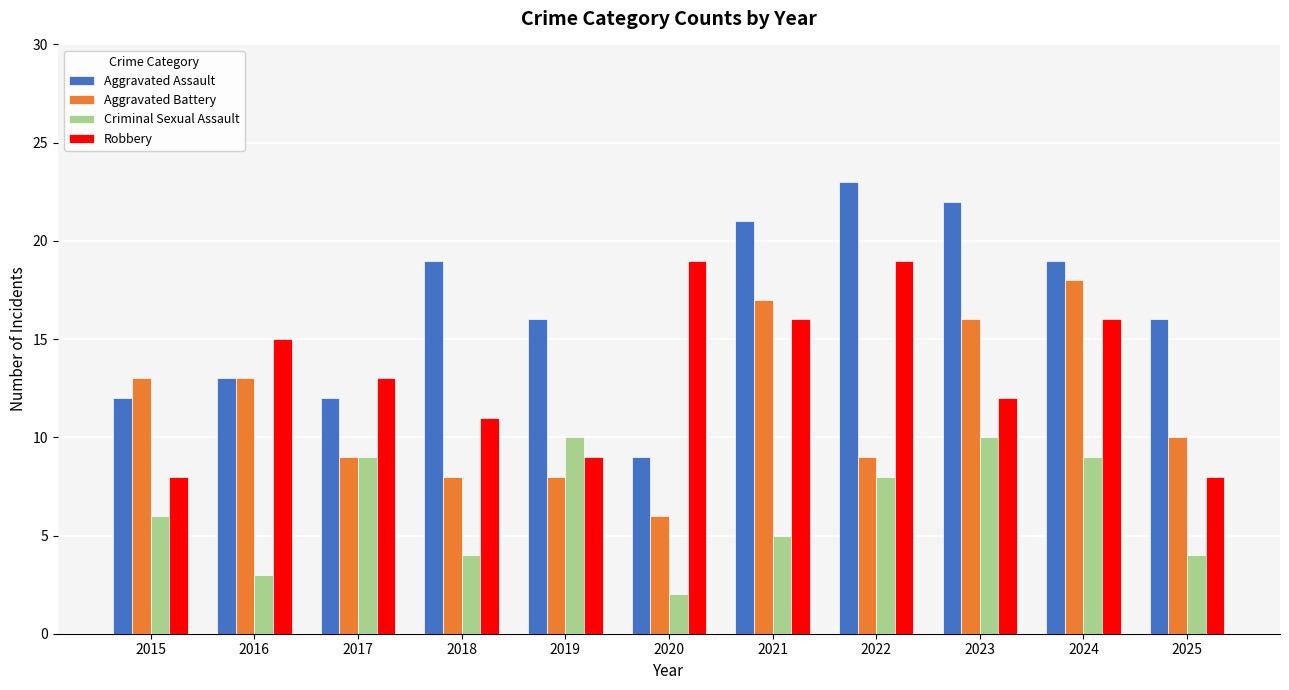

What is the value of the Aggravated Assault bar at the 4th from the left?

19